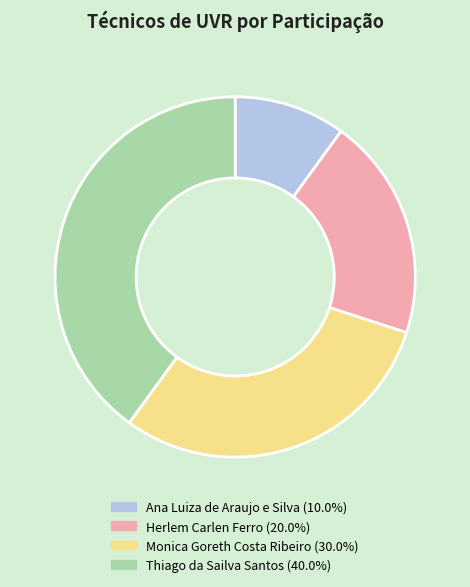

Approximately how many times larger is the value at Monica Goreth Costa Ribeiro (30.0%) compared to Herlem Carlen Ferro (20.0%)?

1.5